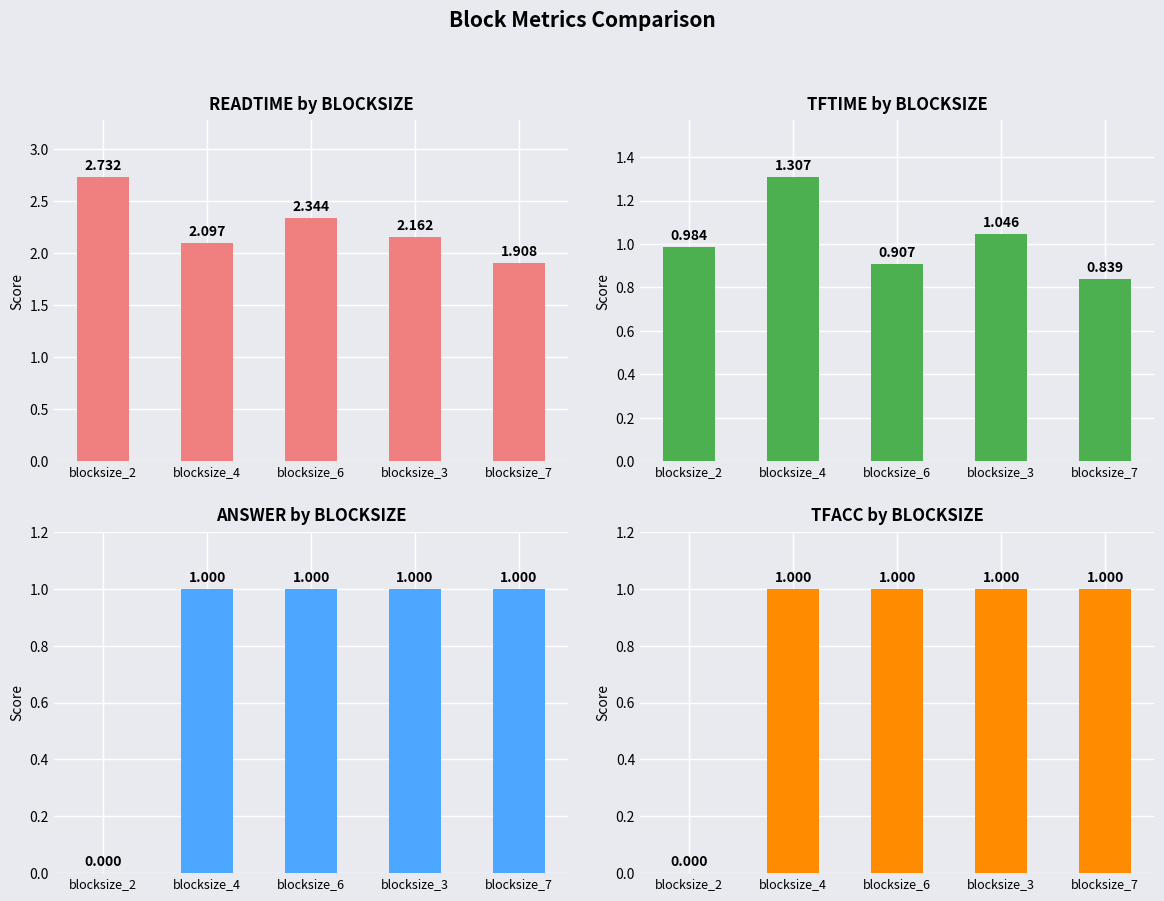

List the series in order of their peak value, highest first.

READTIME, TFTIME, ANSWER, TFACC